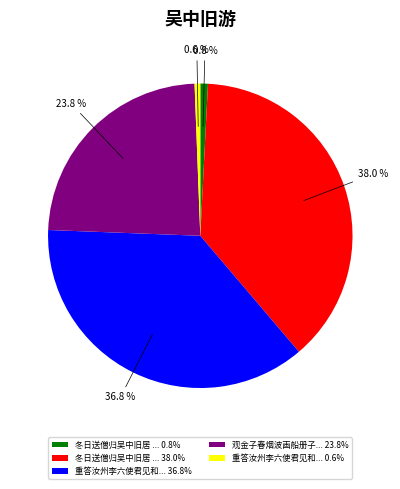

What is the total percentage of 冬日送僧归吴中旧居 ... 38.0% and 重答汝州李六使君见和... 36.8%?

74.8%